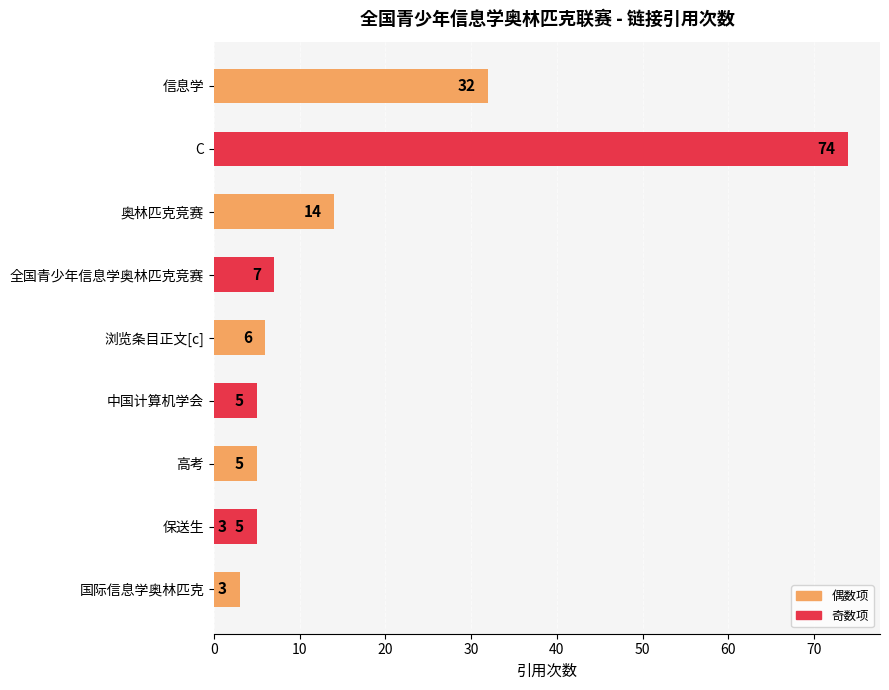

The value at 高考 is 5. True or false?

True